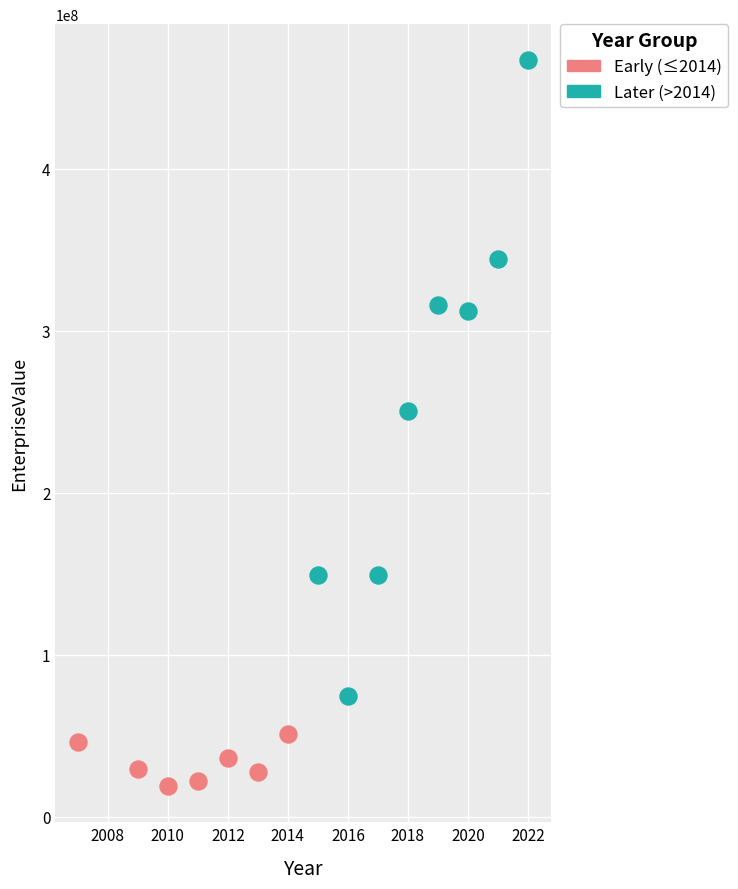

Which series contains the highest Y value?

Later (>2014)